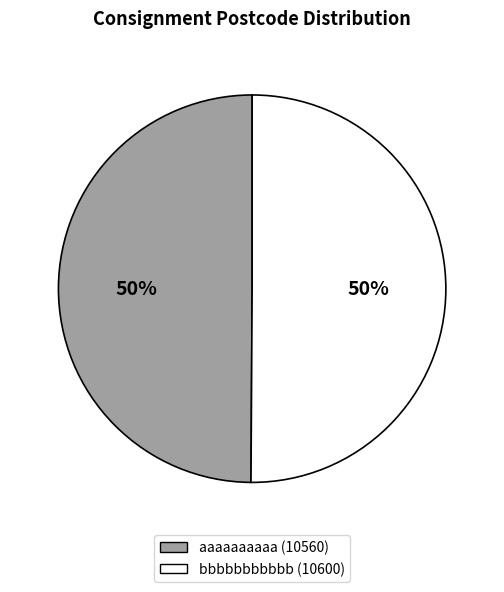

To the nearest percent, what is the combined percentage of aaaaaaaaaa and bbbbbbbbbbb?

100%